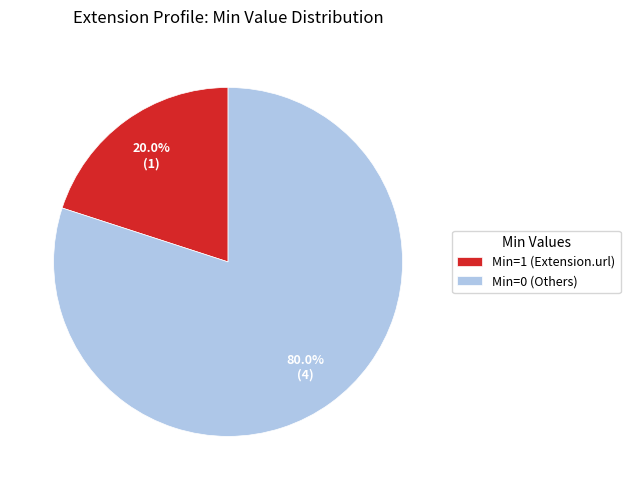

Between Min=0 (Others) and Min=1 (Extension.url), which is larger?

Min=0 (Others)